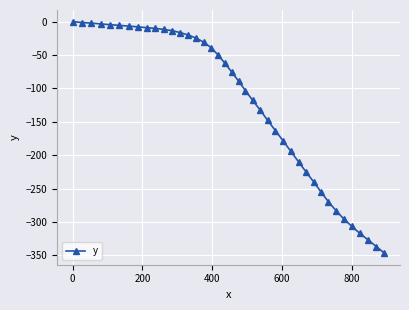

How many values exceed -75?

19